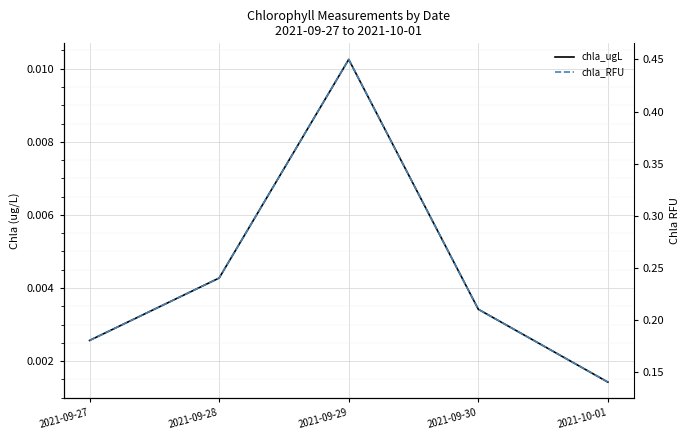

At which label does chla_ugL reach its peak?

2021-09-29